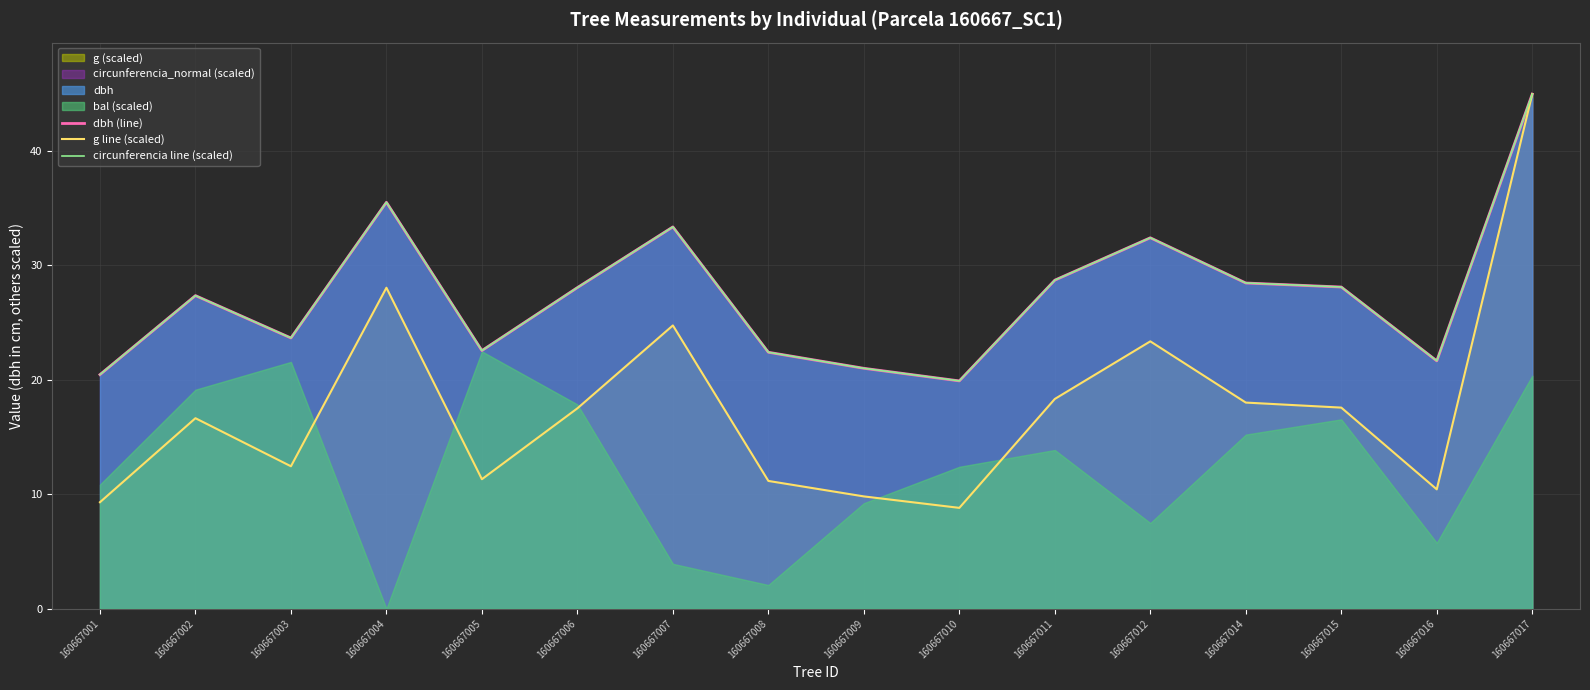

Reading left to right, what are all the values shown in this chart?

dbh (line): 160667001=20.4	160667002=27.4	160667003=23.6	160667004=35.5	160667005=22.6	160667006=28.1	160667007=33.4	160667008=22.4	160667009=21.0	160667010=19.9	160667011=28.7	160667012=32.4	160667014=28.4	160667015=28.1	160667016=21.6	160667017=45.0
g line (scaled): 160667001=9.3	160667002=16.6	160667003=12.4	160667004=28.0	160667005=11.3	160667006=17.5	160667007=24.7	160667008=11.2	160667009=9.8	160667010=8.8	160667011=18.3	160667012=23.4	160667014=18.0	160667015=17.6	160667016=10.4	160667017=45.0
circunferencia line (scaled): 160667001=20.5	160667002=27.4	160667003=23.7	160667004=35.5	160667005=22.5	160667006=28.1	160667007=33.4	160667008=22.4	160667009=21.0	160667010=19.9	160667011=28.7	160667012=32.4	160667014=28.5	160667015=28.1	160667016=21.7	160667017=45.0